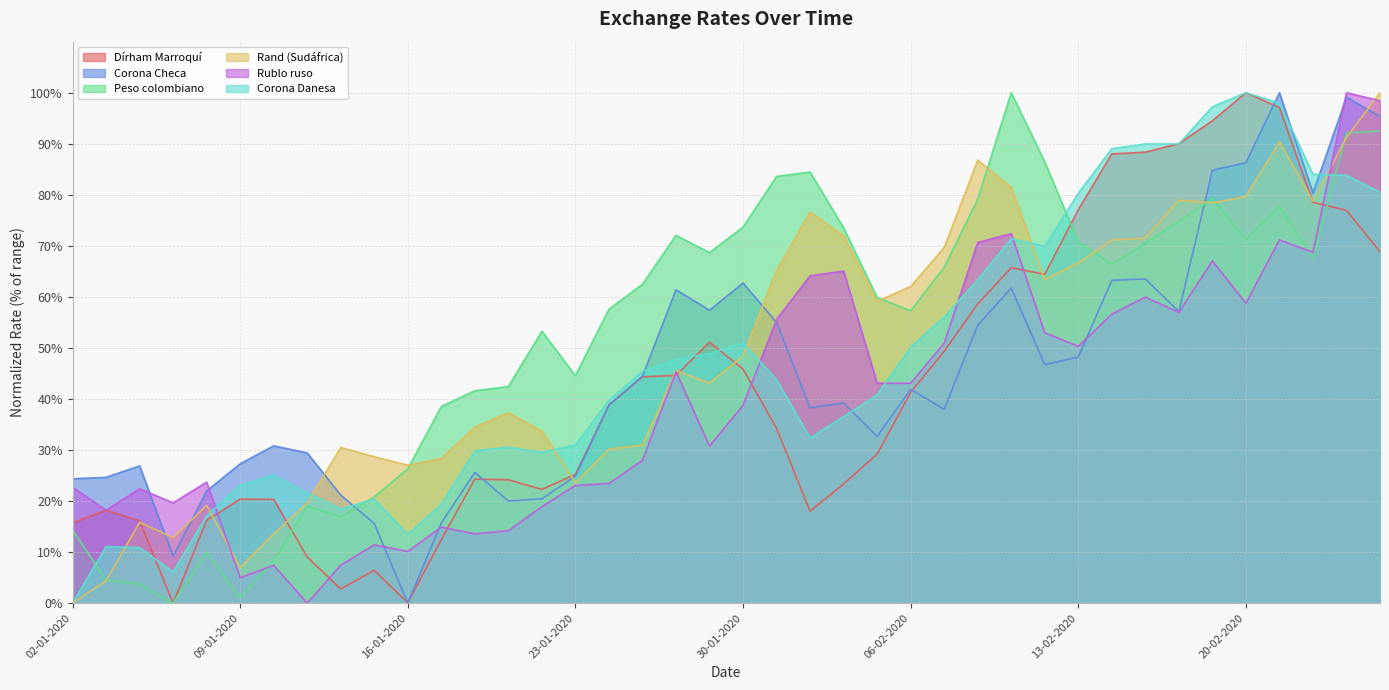

Rank the series by their maximum value, from highest to lowest.

Dírham Marroquí, Corona Checa, Peso colombiano, Rand (Sudáfrica), Rublo ruso, Corona Danesa